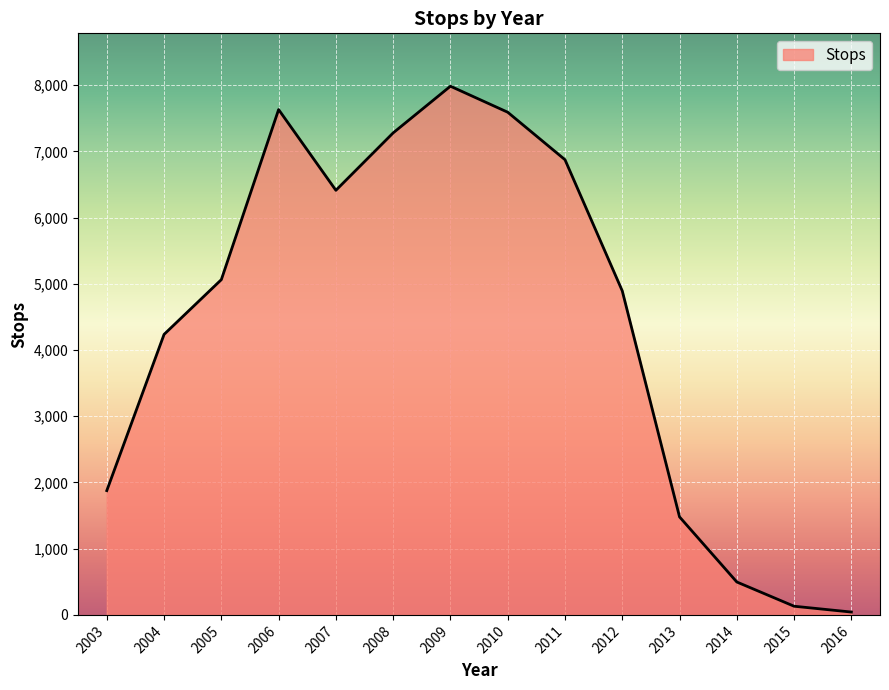

Is it true that the value at 2004 is 4236?

True